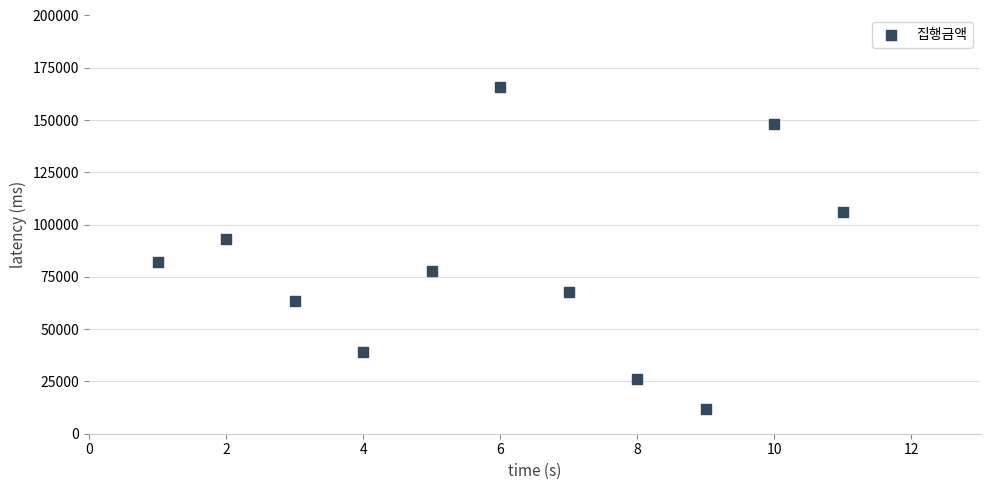

What Y value in the scatter plot is closest to 89000?

93000